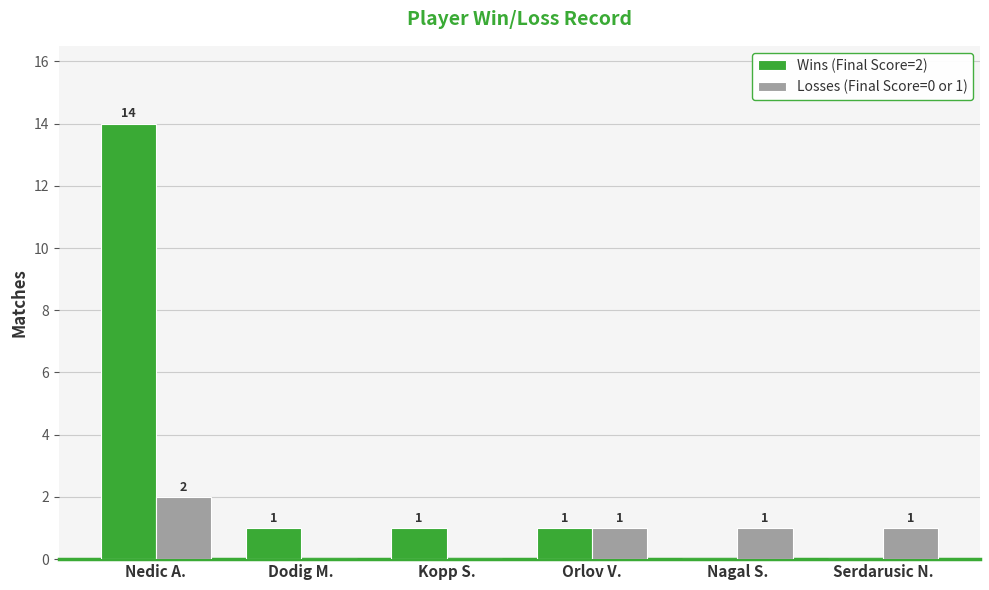

How many positive values does the Wins (Final Score=2) series have?

4